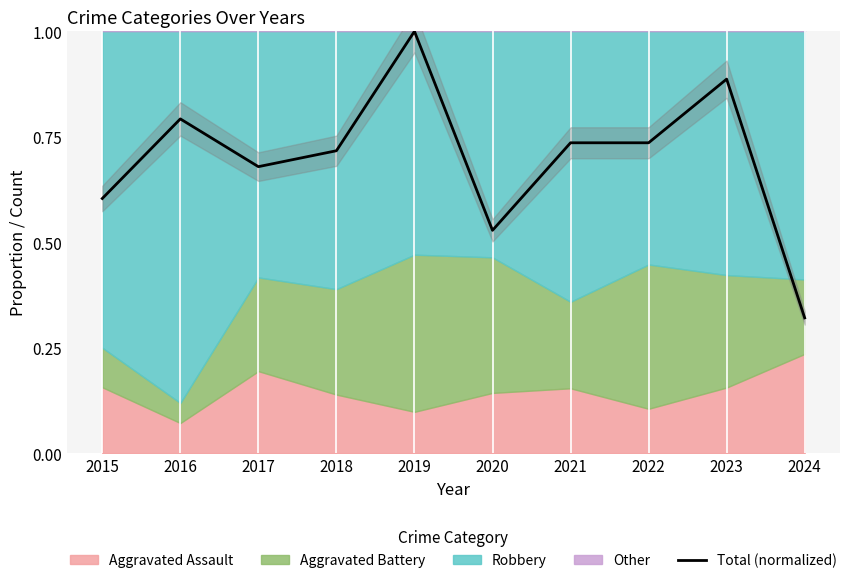

Reading left to right, transcribe all the data shown in this chart.

0.6	0.8	0.7	0.7	1.0	0.5	0.7	0.7	0.9	0.3